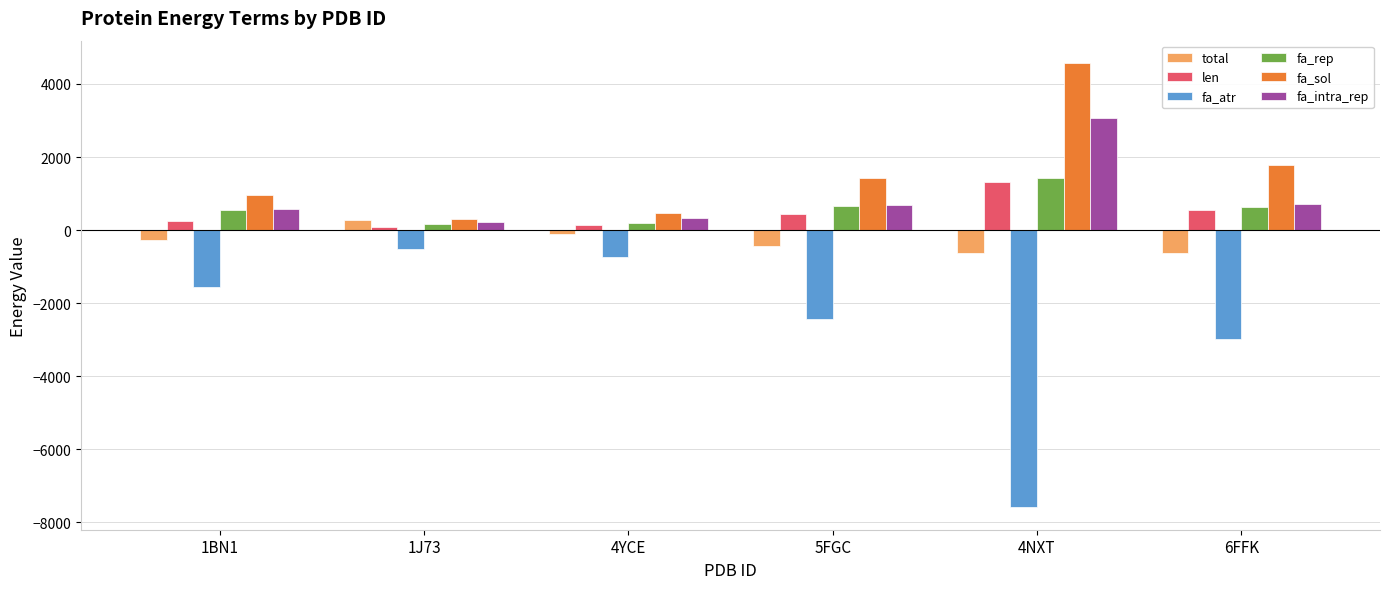

Which series has the largest total across all categories?

fa_sol